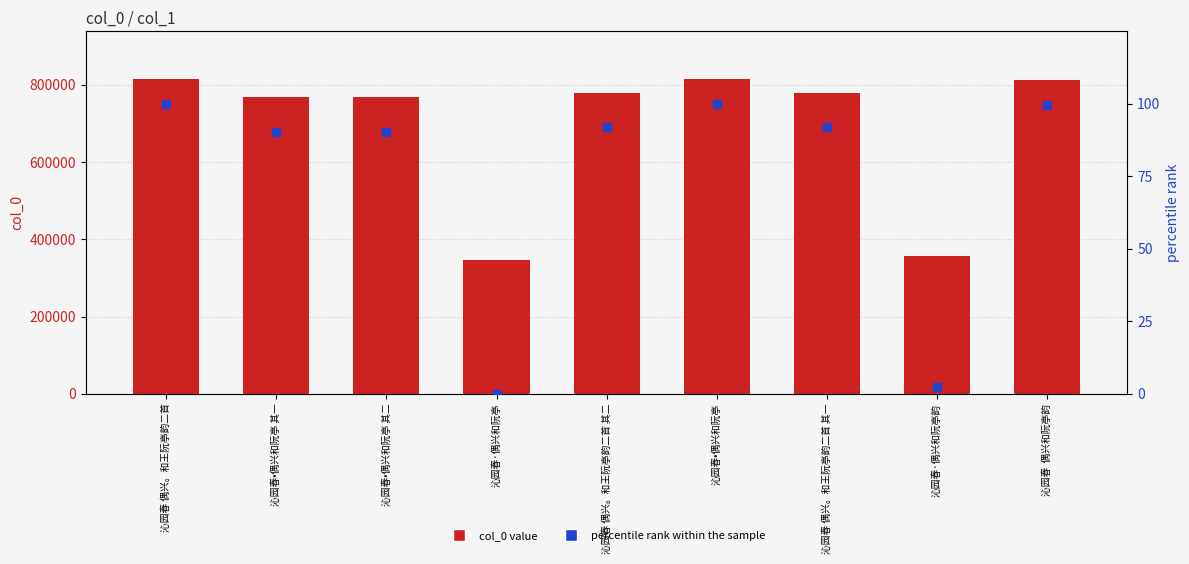

Which series has the largest total across all categories?

col_0 value